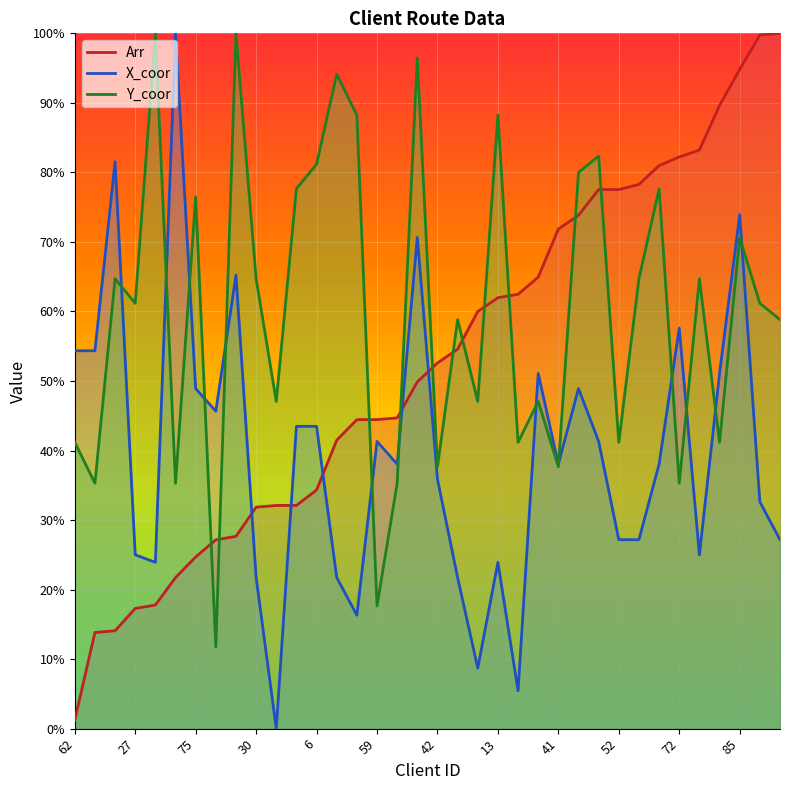

How many data points does each series have?

36